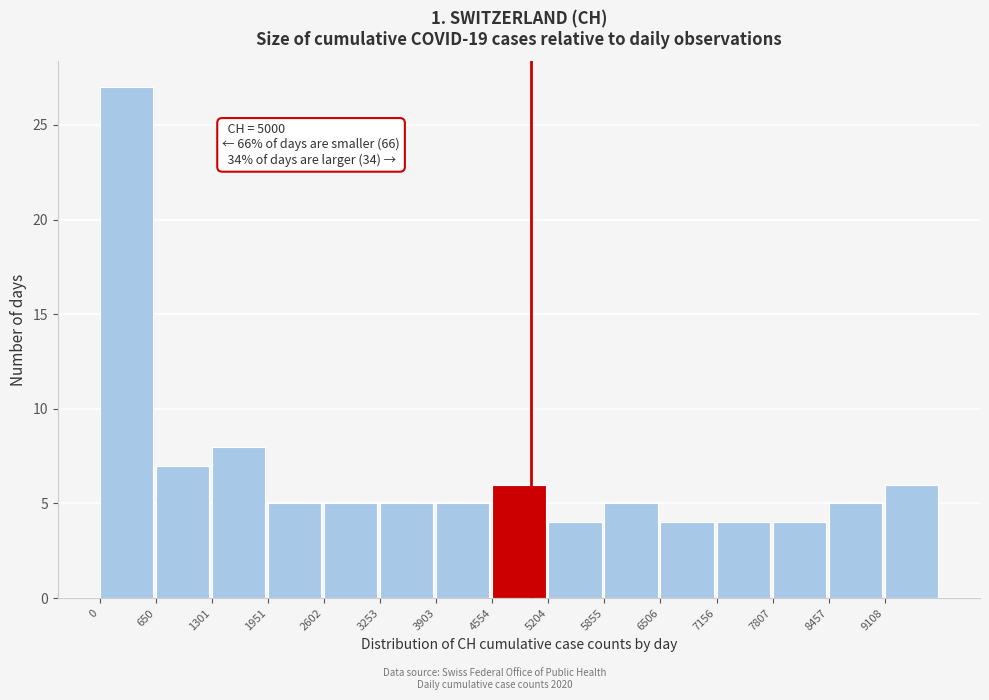

Over which range of the x-axis is the bar tallest?

0 to 700